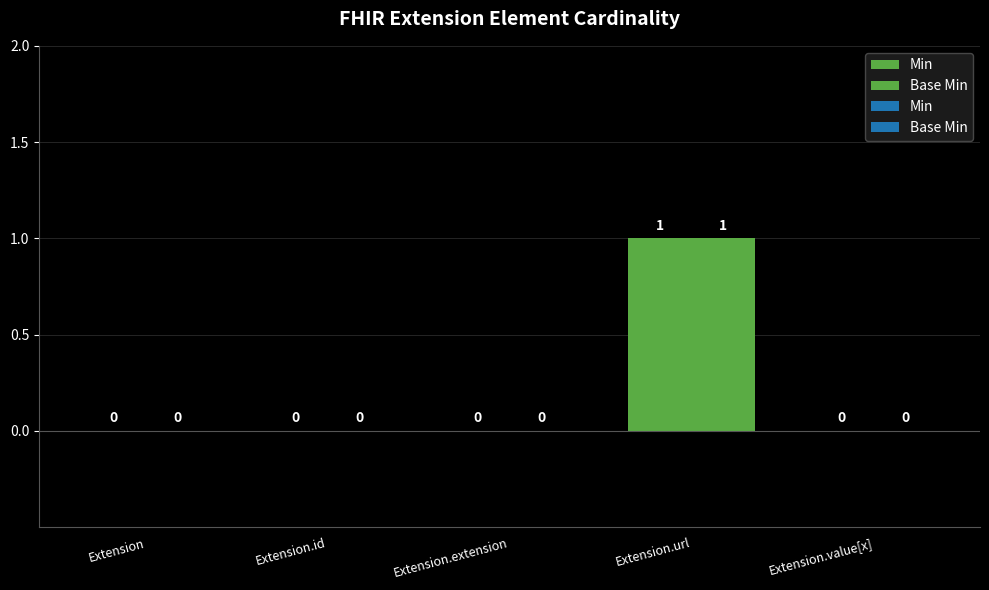

How many groups of bars are there?

5